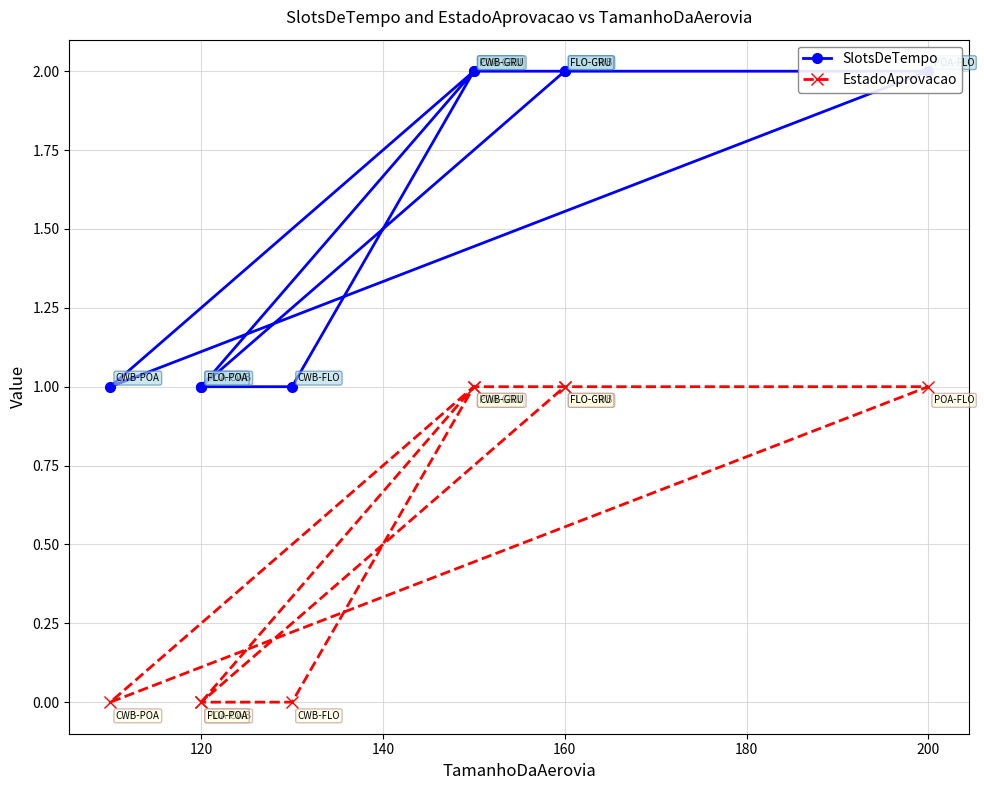

Which series has the largest total across all categories?

SlotsDeTempo